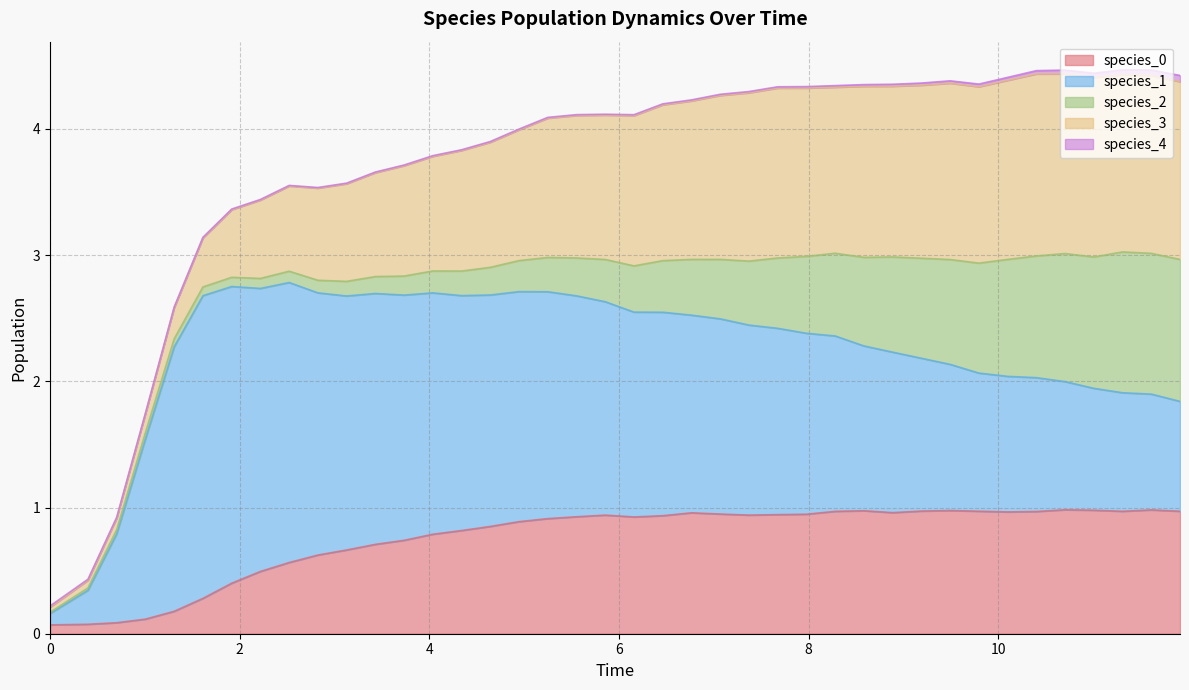

What is the difference between the species_3 values at 30 and 9?

0.6